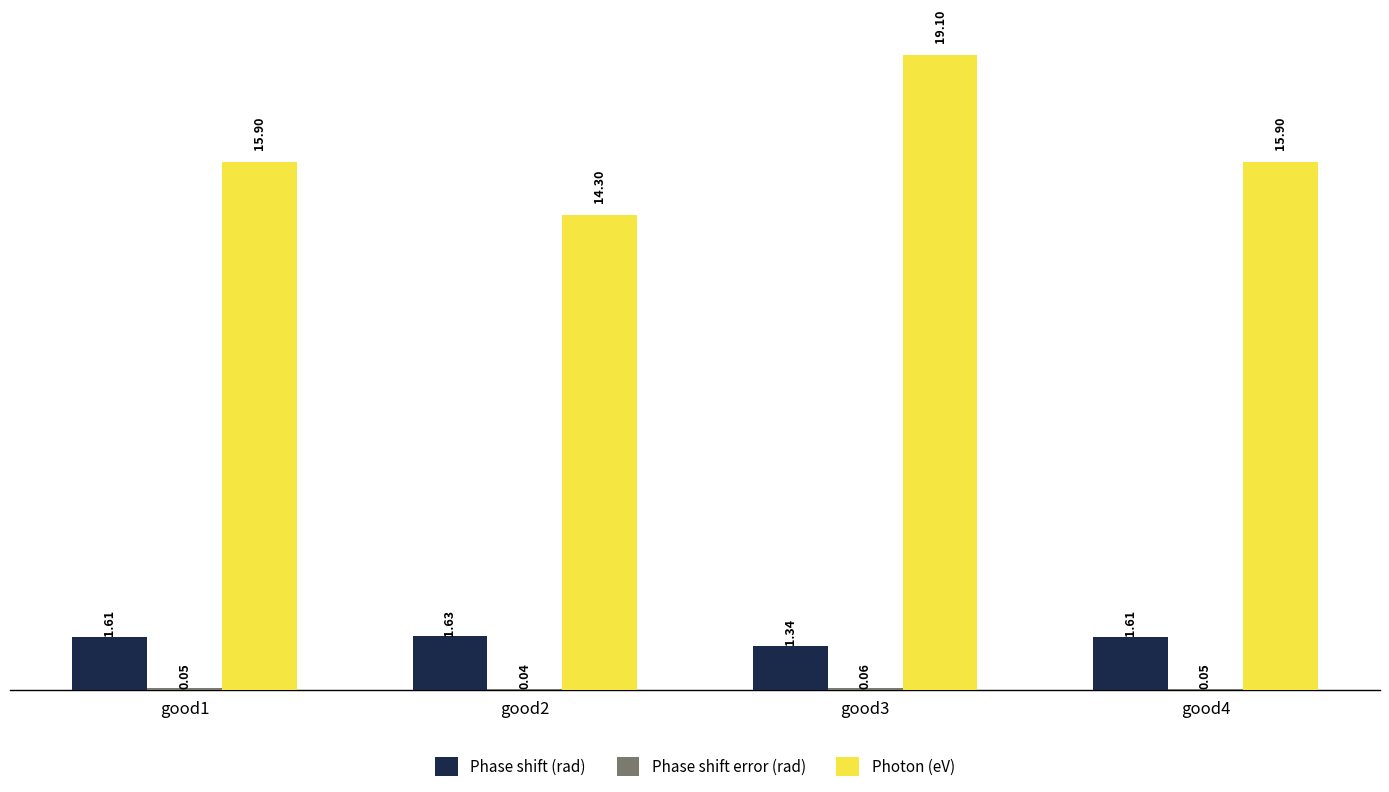

Which series changed the most between good1 and good3?

Photon (eV)